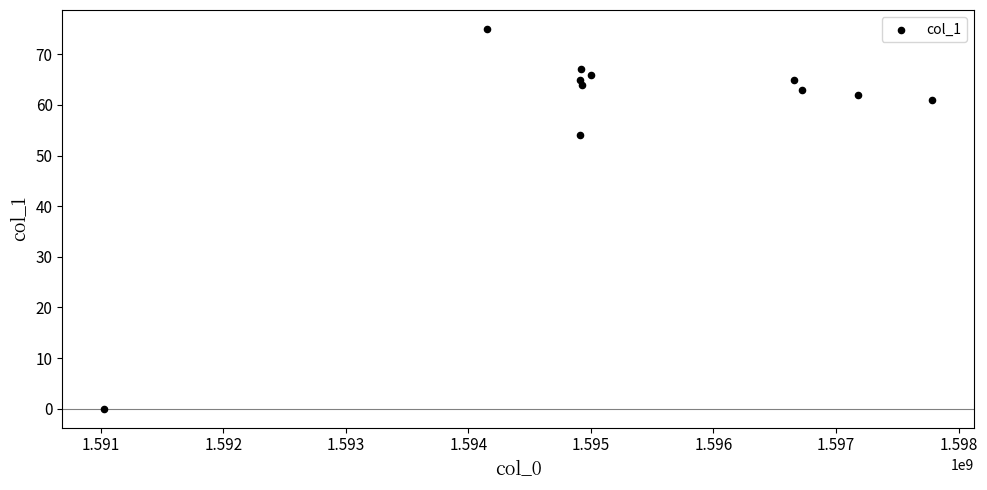

What is the range of Y values (max minus min)?

75